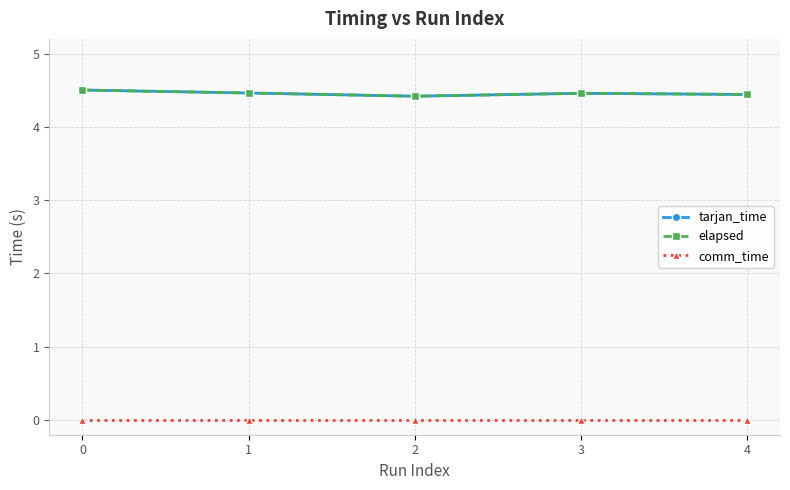

What is the total value across all series at 0?

9.0